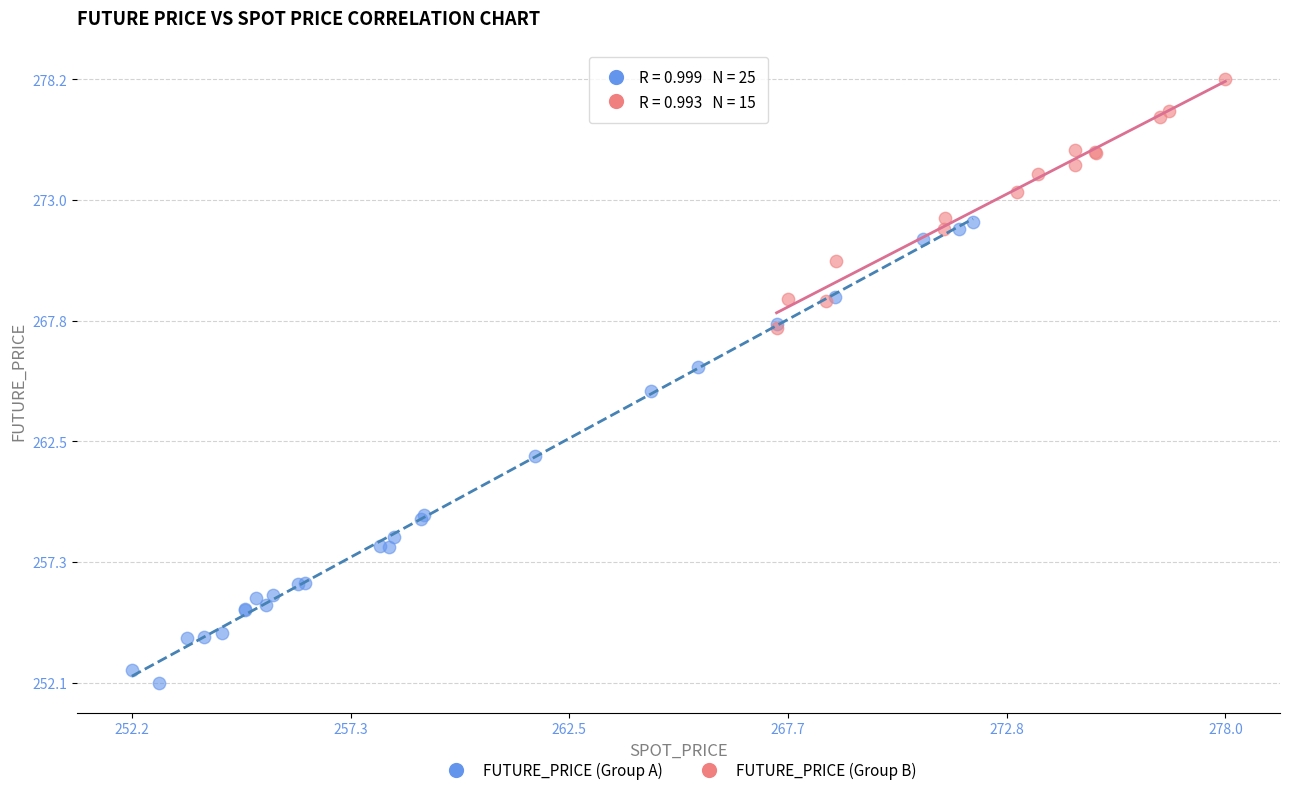

Which series reaches the minimum Y coordinate?

FUTURE_PRICE (Group A)